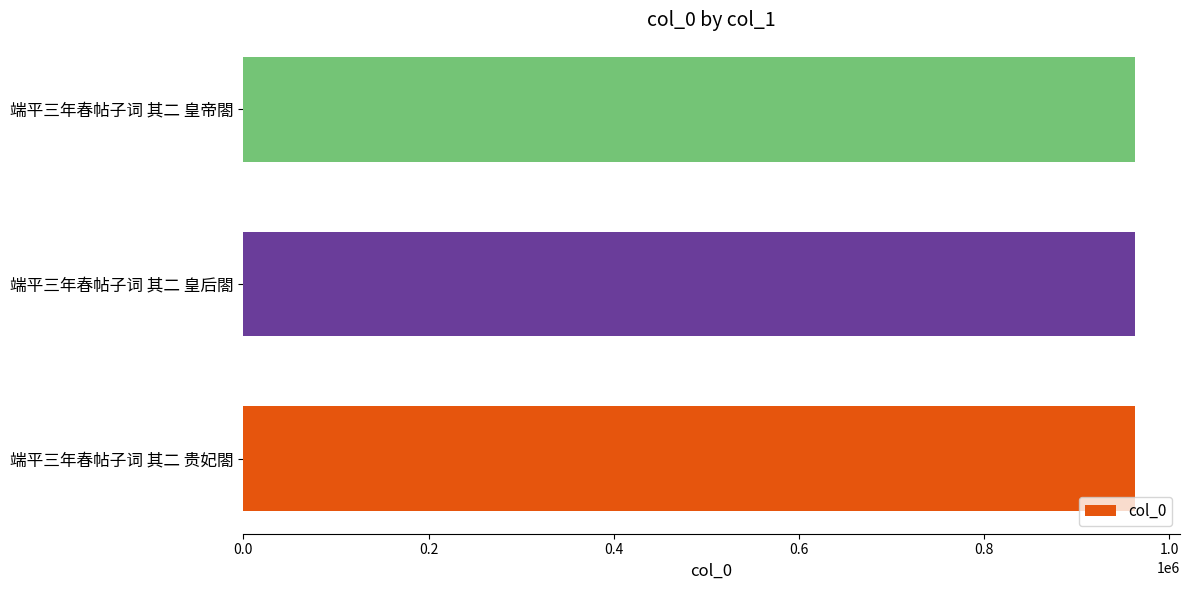

Is it true that the value at 端平三年春帖子词 其二 皇帝閤 is 963442?

True